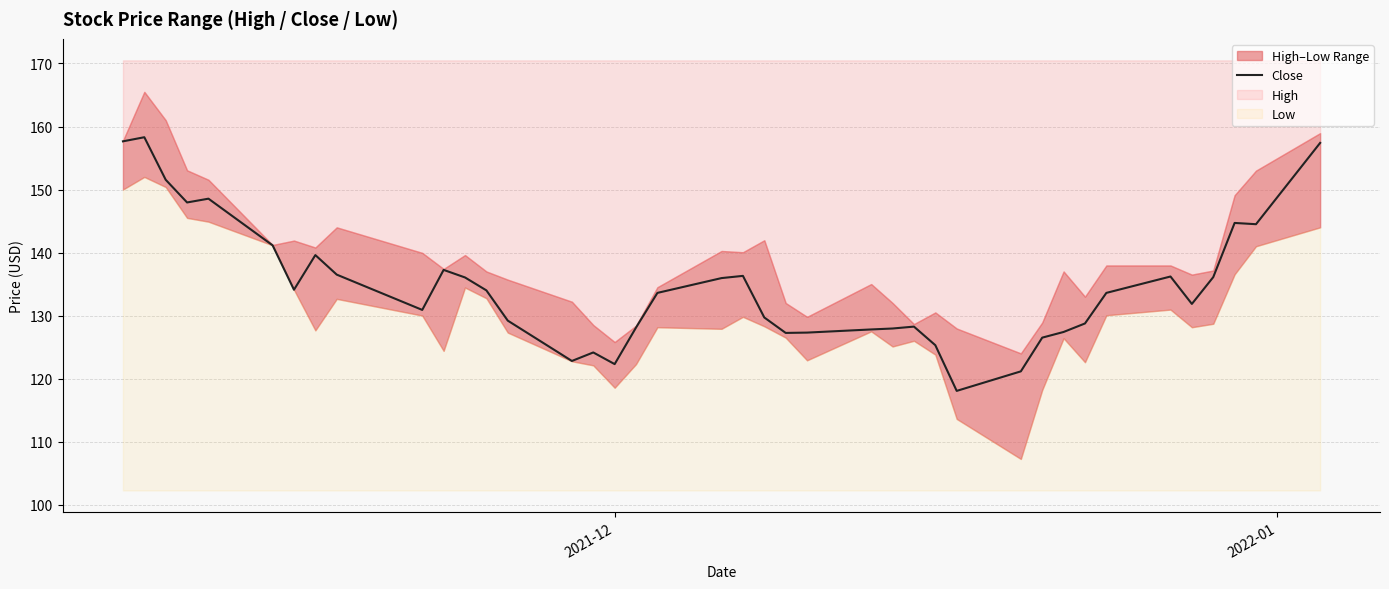

Reading left to right, what are all the values shown in this chart?

157.7	158.3	151.6	147.9	148.6	141.2	134.1	139.6	136.5	130.9	137.2	136.1	134.0	129.2	122.8	124.2	122.3	128.1	133.6	135.9	136.3	129.7	127.2	127.3	127.8	128.0	128.2	125.3	118.0	121.2	126.5	127.4	128.8	133.6	136.2	131.8	136.1	144.7	144.5	157.4